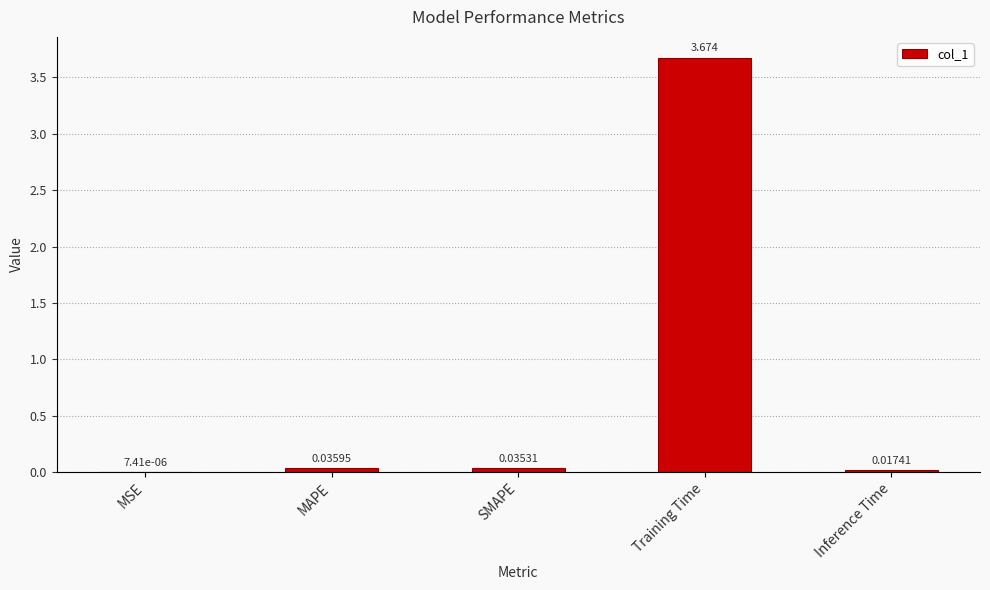

Which has a higher value, Training Time or Inference Time?

Training Time